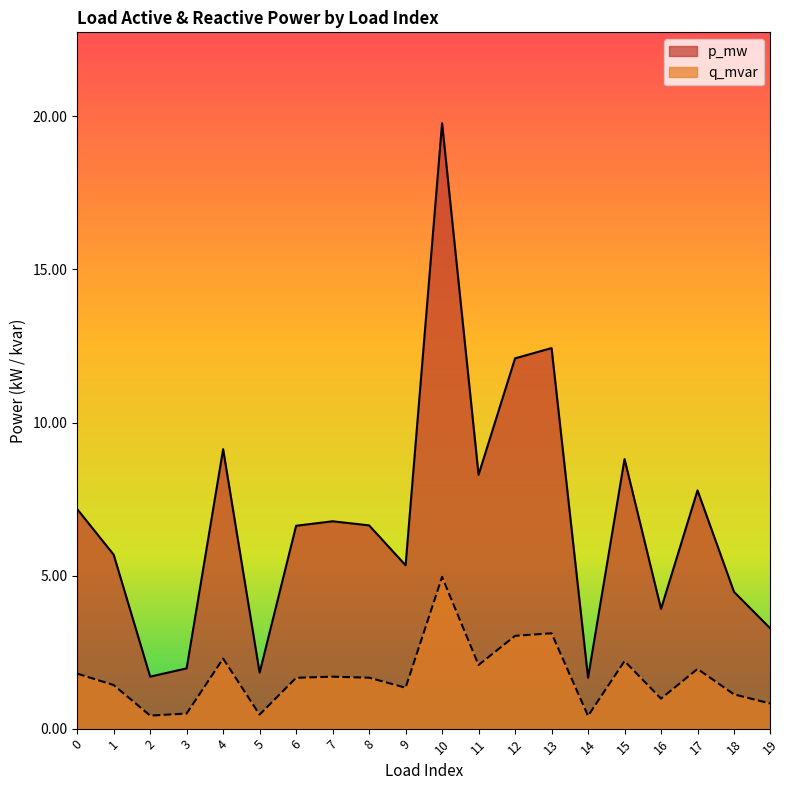

At which category does q_mvar reach its first local valley?

2